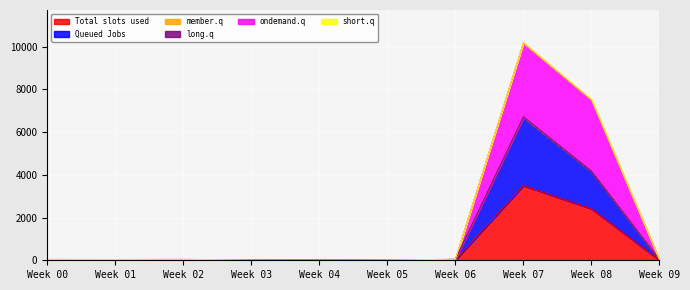

At which label does Total slots used reach its peak?

Week 07